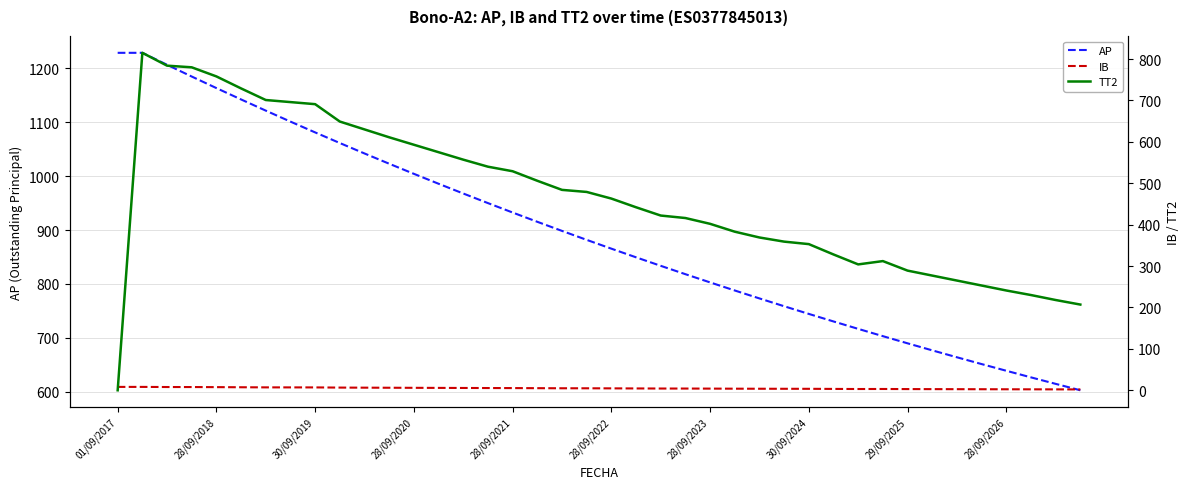

What is the label of the 27th point from the left?

26